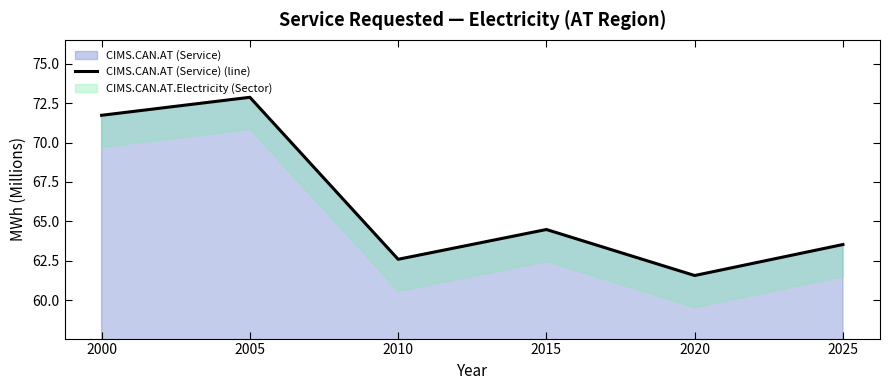

Which has a higher value, 2020 or 2010?

2010